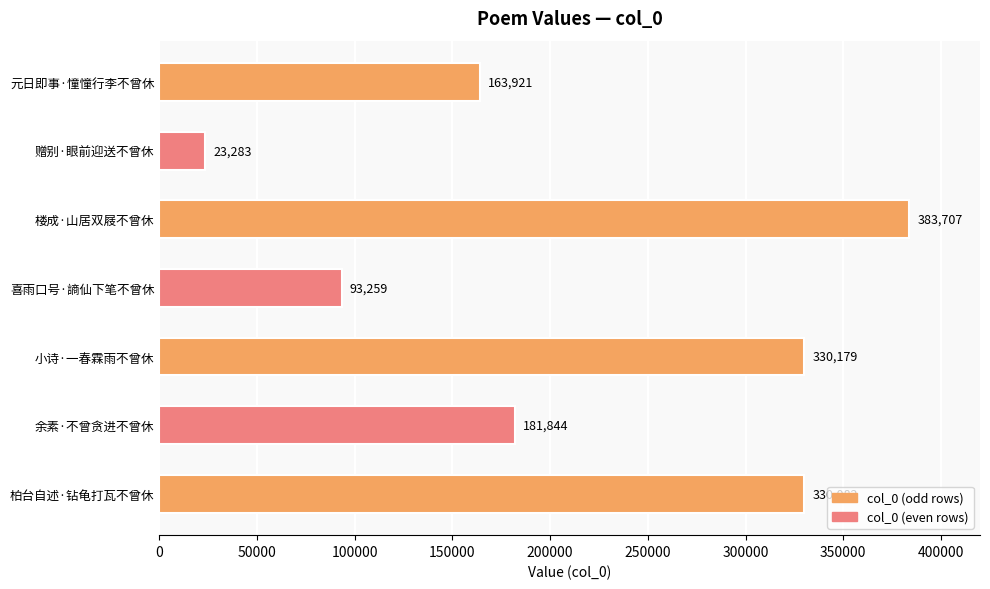

List the labels in order of value, smallest first.

赠别·眼前迎送不曾休, 喜雨口号·謪仙下笔不曾休, 元日即事·憧憧行李不曾休, 余素·不曾贪进不曾休, 柏台自述·钻龟打瓦不曾休, 小诗·一春霖雨不曾休, 楼成·山居双屐不曾休